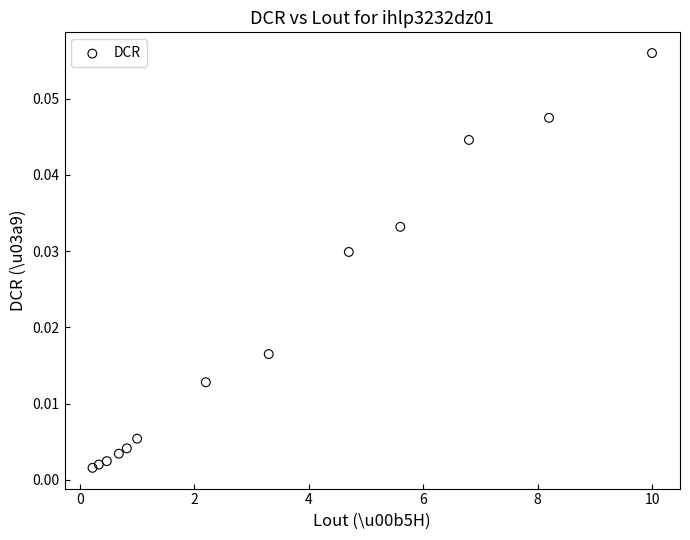

What is the range of X values (max minus min)?

9.8